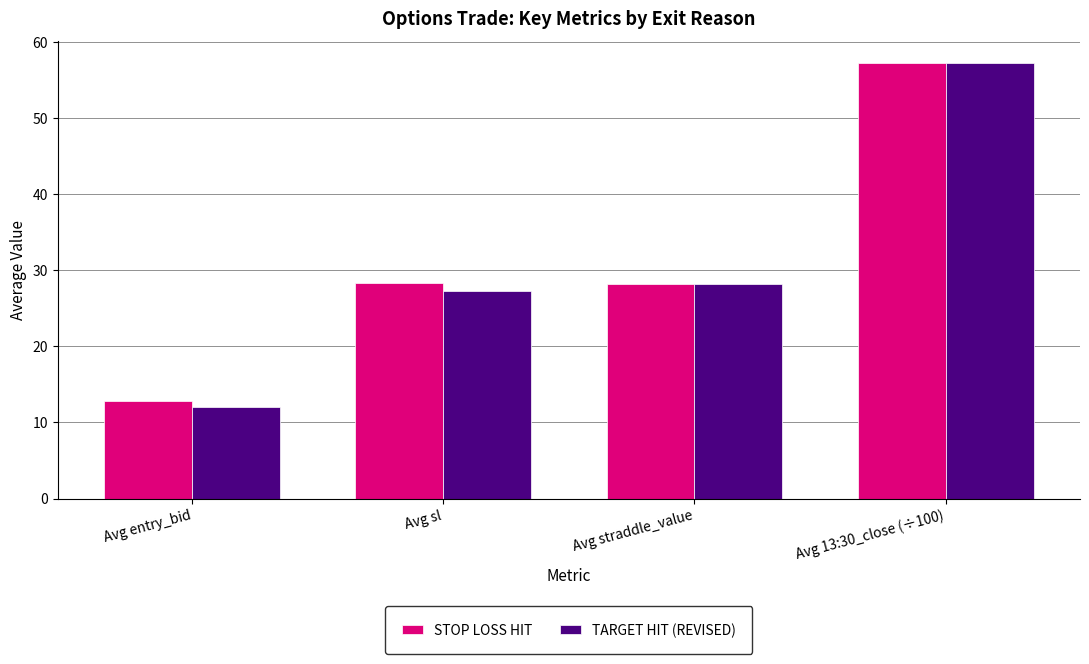

Which label corresponds to the smallest value in the chart?

Avg entry_bid